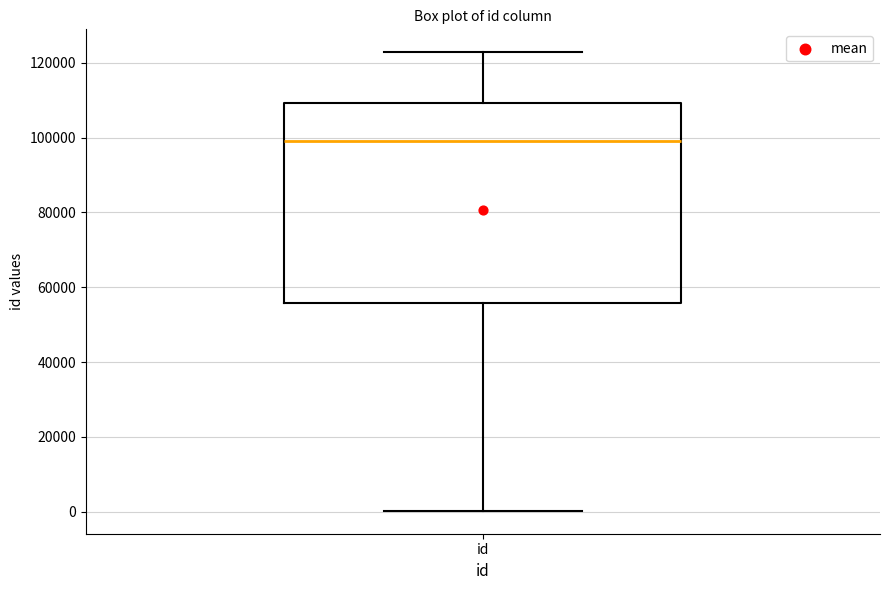

Where does the upper whisker of the box for id end on the y-axis? The values are not printed on the chart, so give them approximately, as read against the axis.

122000